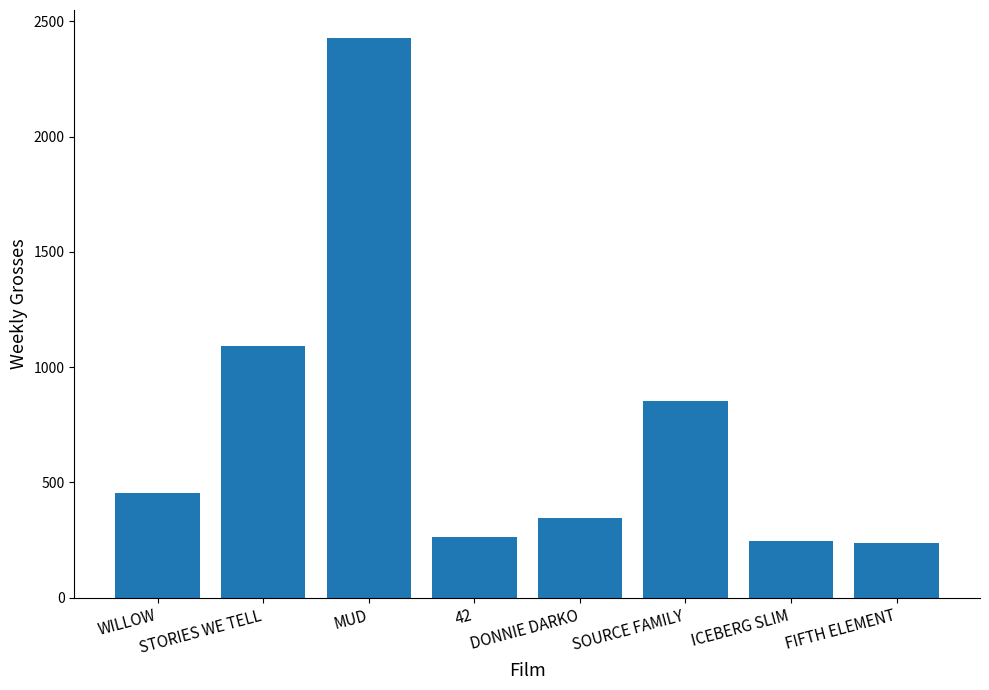

What is the change in value from MUD to FIFTH ELEMENT?

-2192